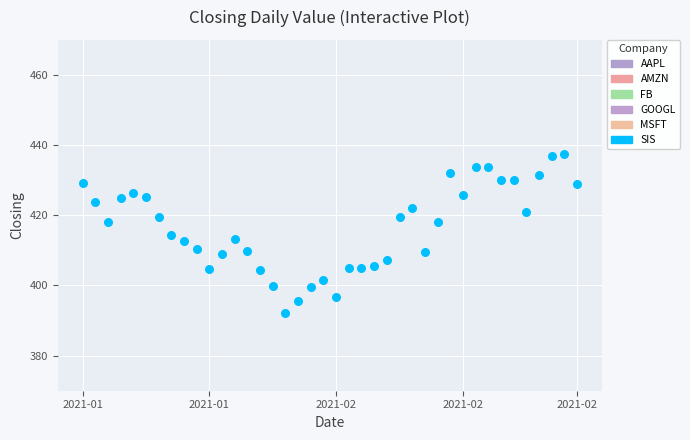

What is the range of Y values (max minus min)?

45.5